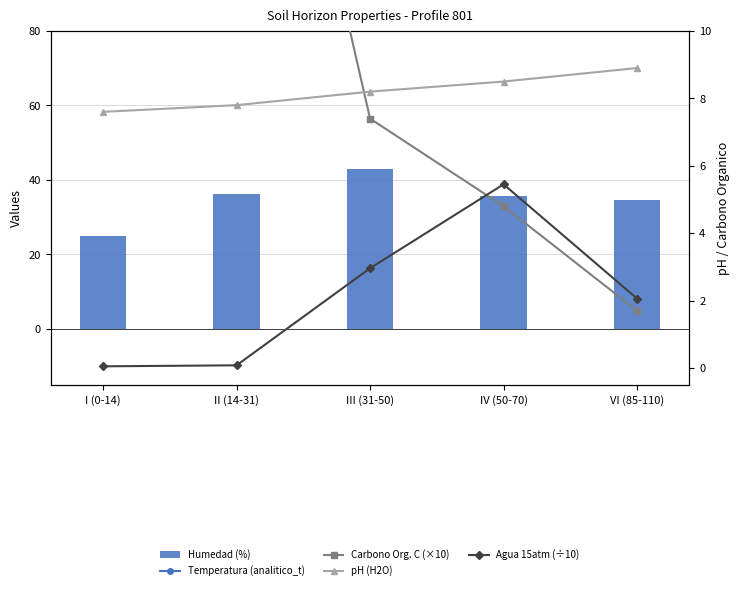

Are the bars horizontal?

No